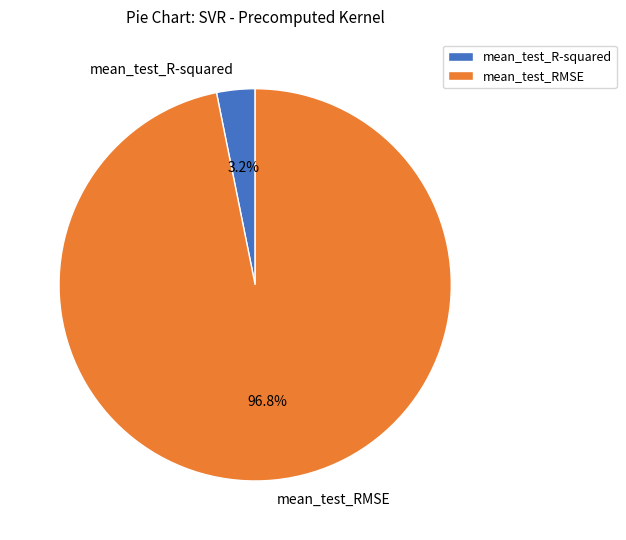

Do mean_test_R-squared and mean_test_RMSE together represent more than half of the pie?

Yes